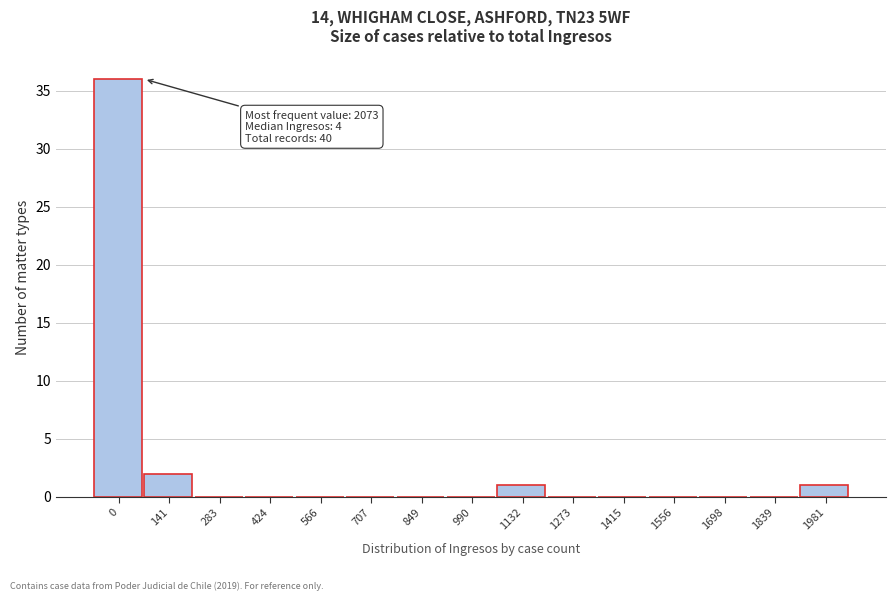

Reading left to right, extract all data points from this chart.

0=36	141=2	283=0	424=0	566=0	707=0	849=0	990=0	1132=1	1273=0	1415=0	1556=0	1698=0	1839=0	1981=1